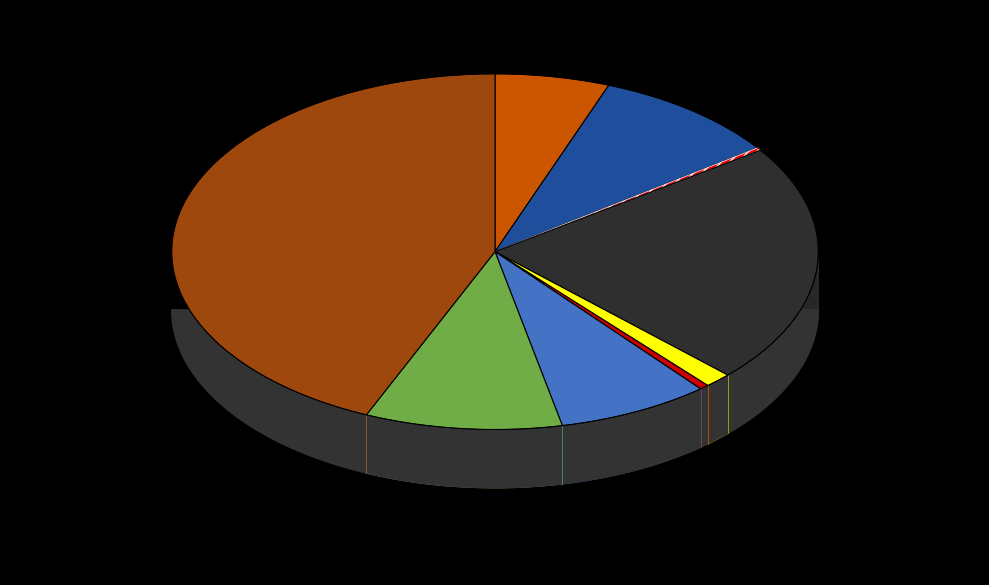

Which slice is the largest?

Theft